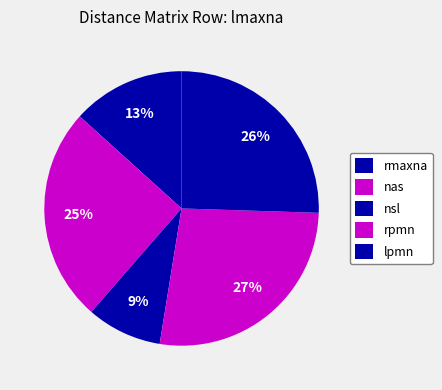

Count the number of slices in the pie.

5